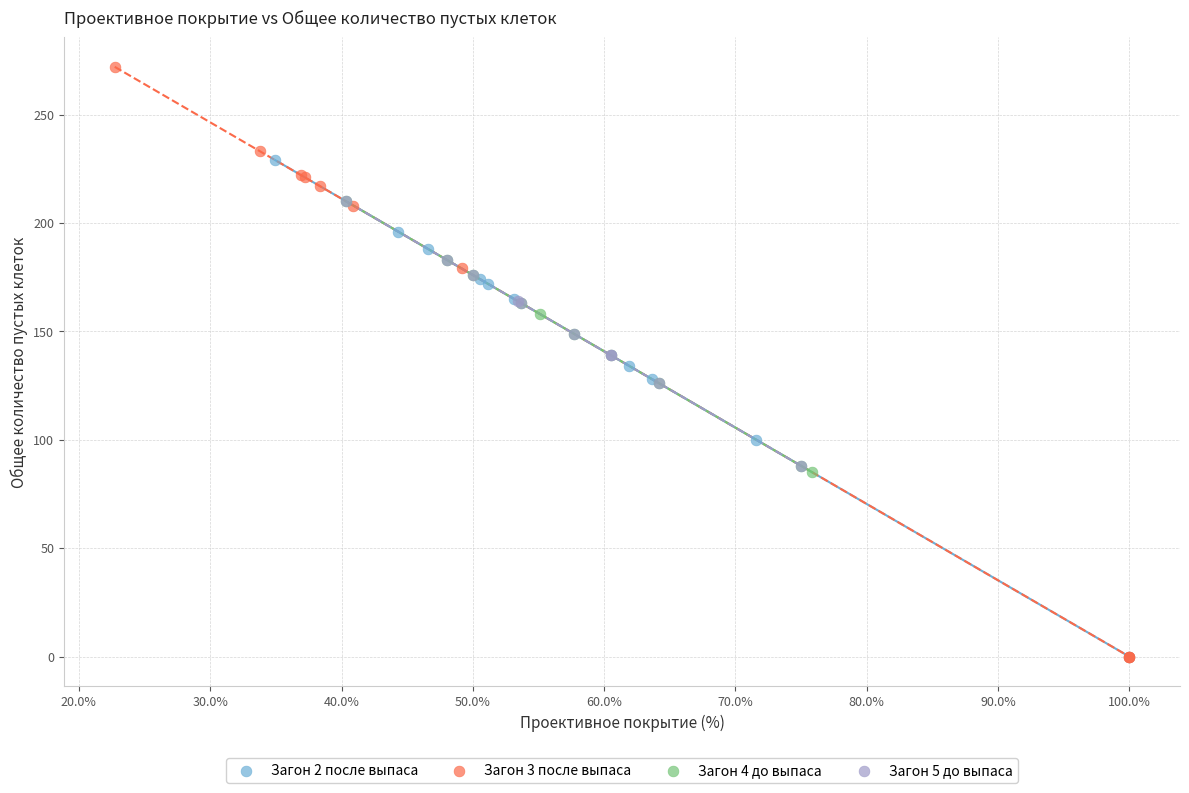

Which series has the widest spread of Y values?

Загон 3 после выпаса